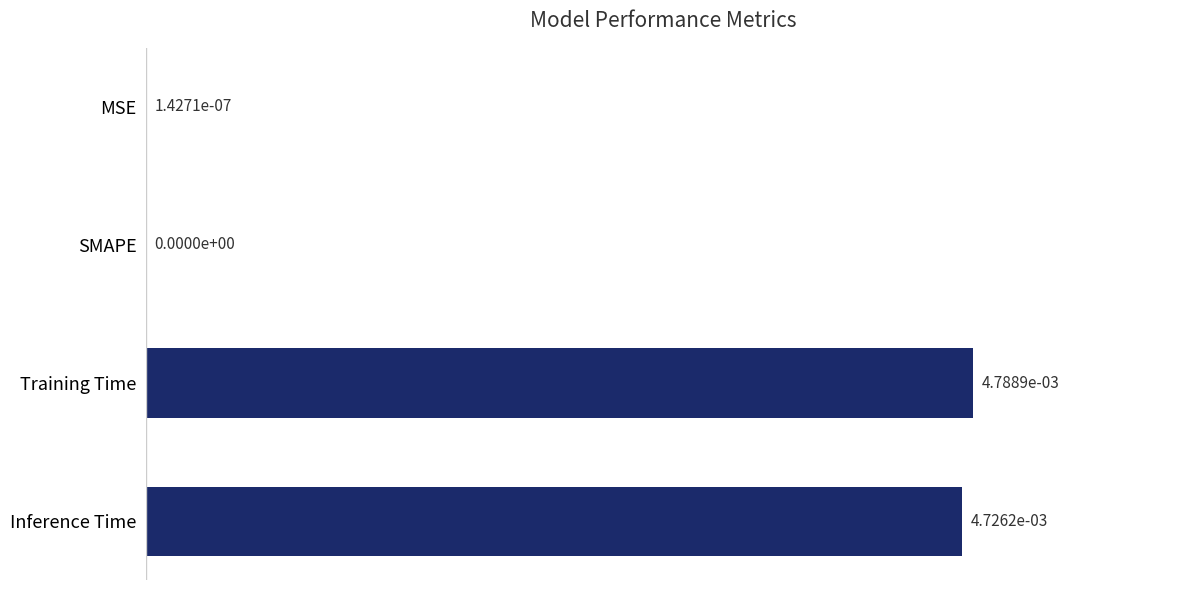

How many values exceed 0?

3